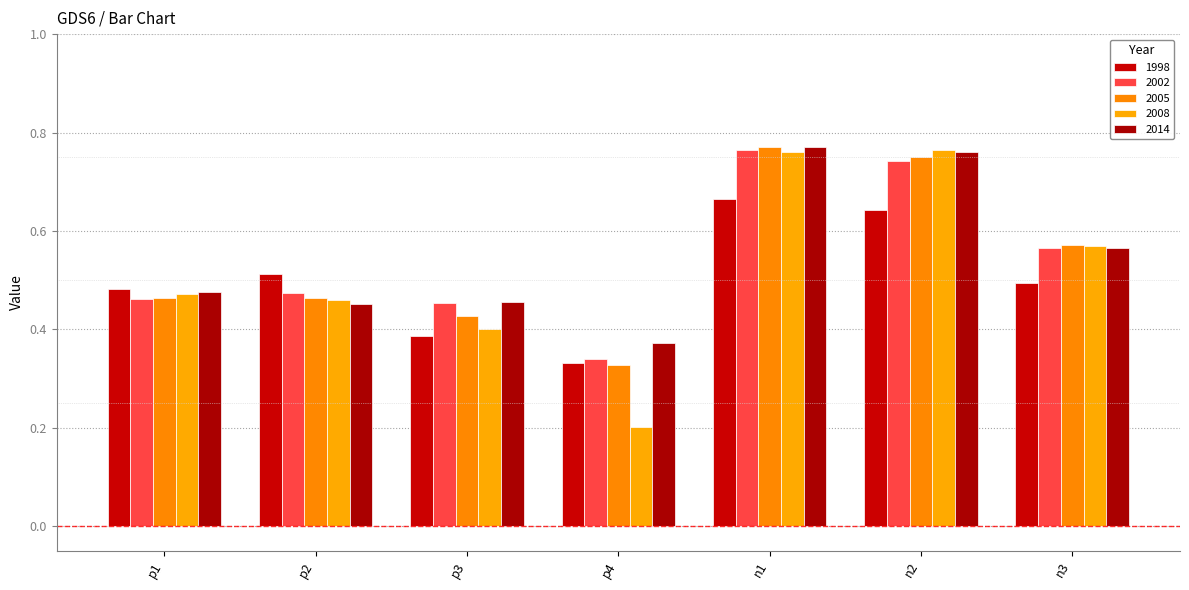

What position from the left is n3?

7